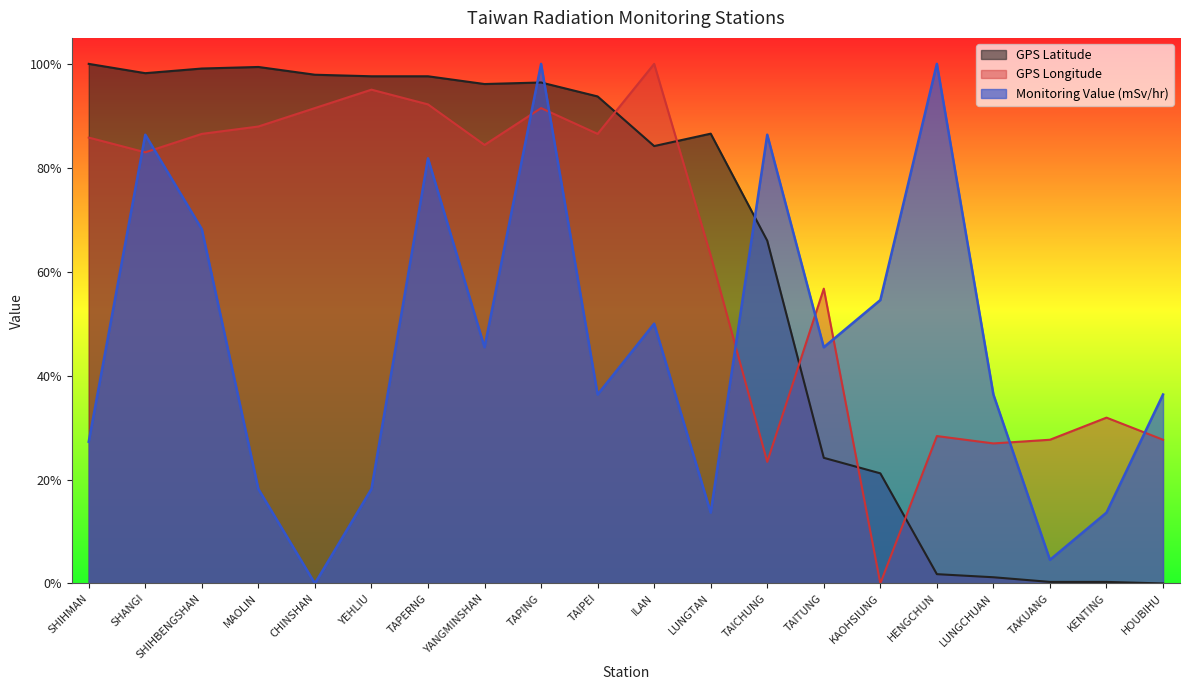

At how many categories does at least one series exceed 0?

20